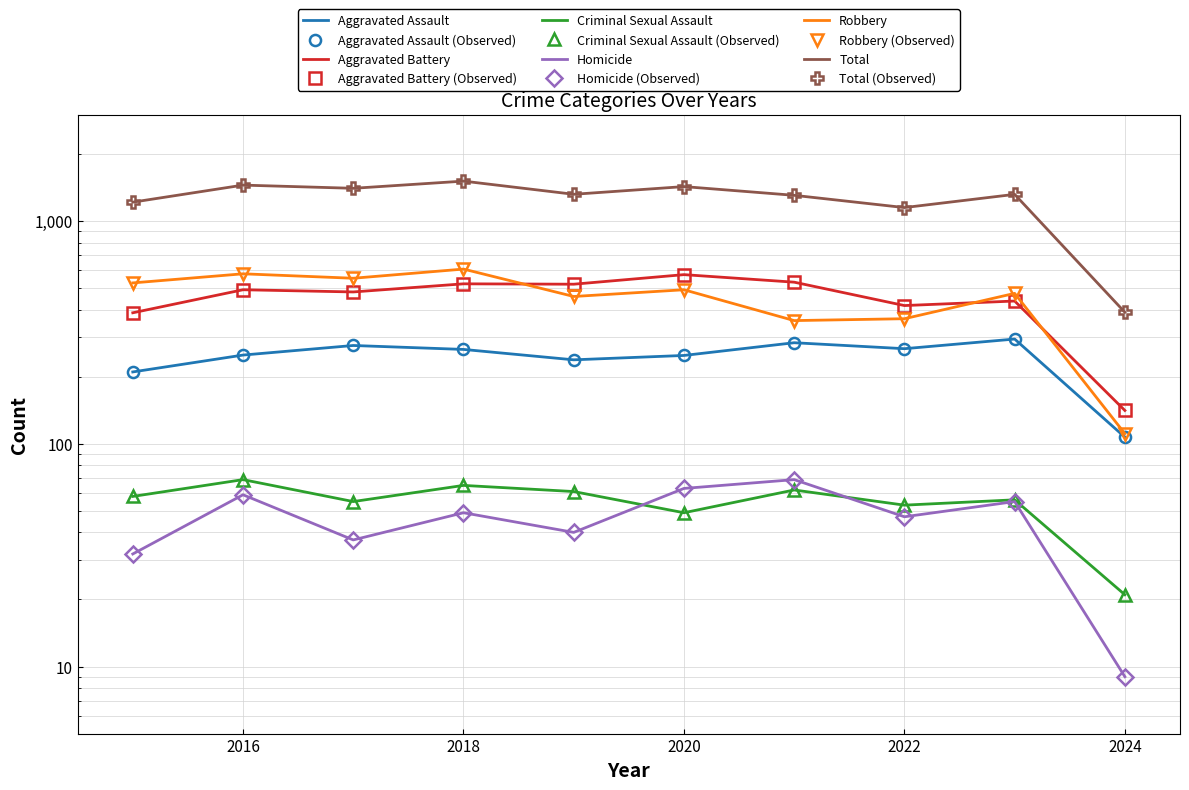

At 2016, list the series in order from smallest to largest.

Homicide, Criminal Sexual Assault, Aggravated Assault, Aggravated Battery, Robbery, Total